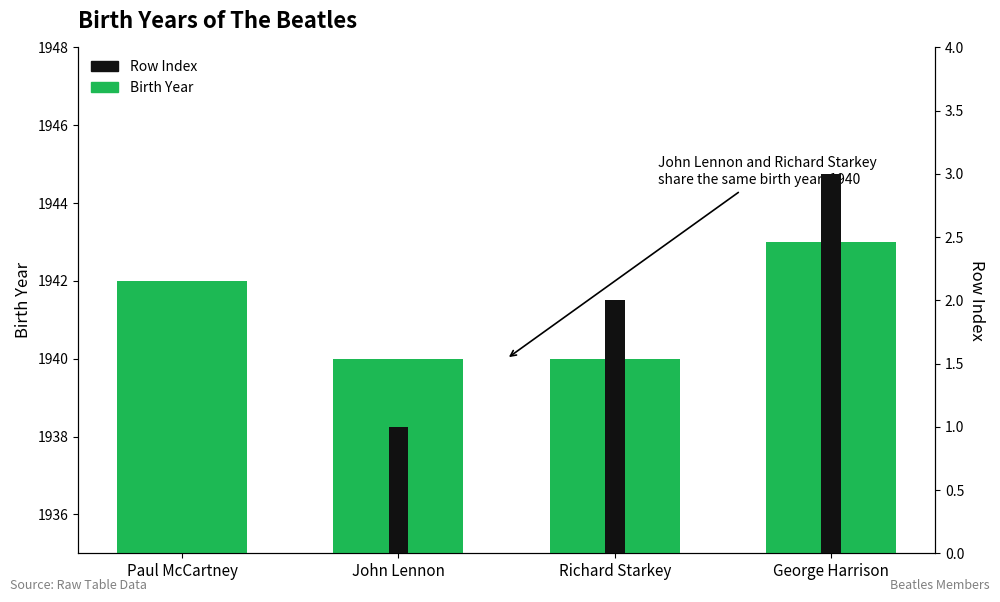

What is the sum of the Birth Year values at Richard Starkey and John Lennon?

3880